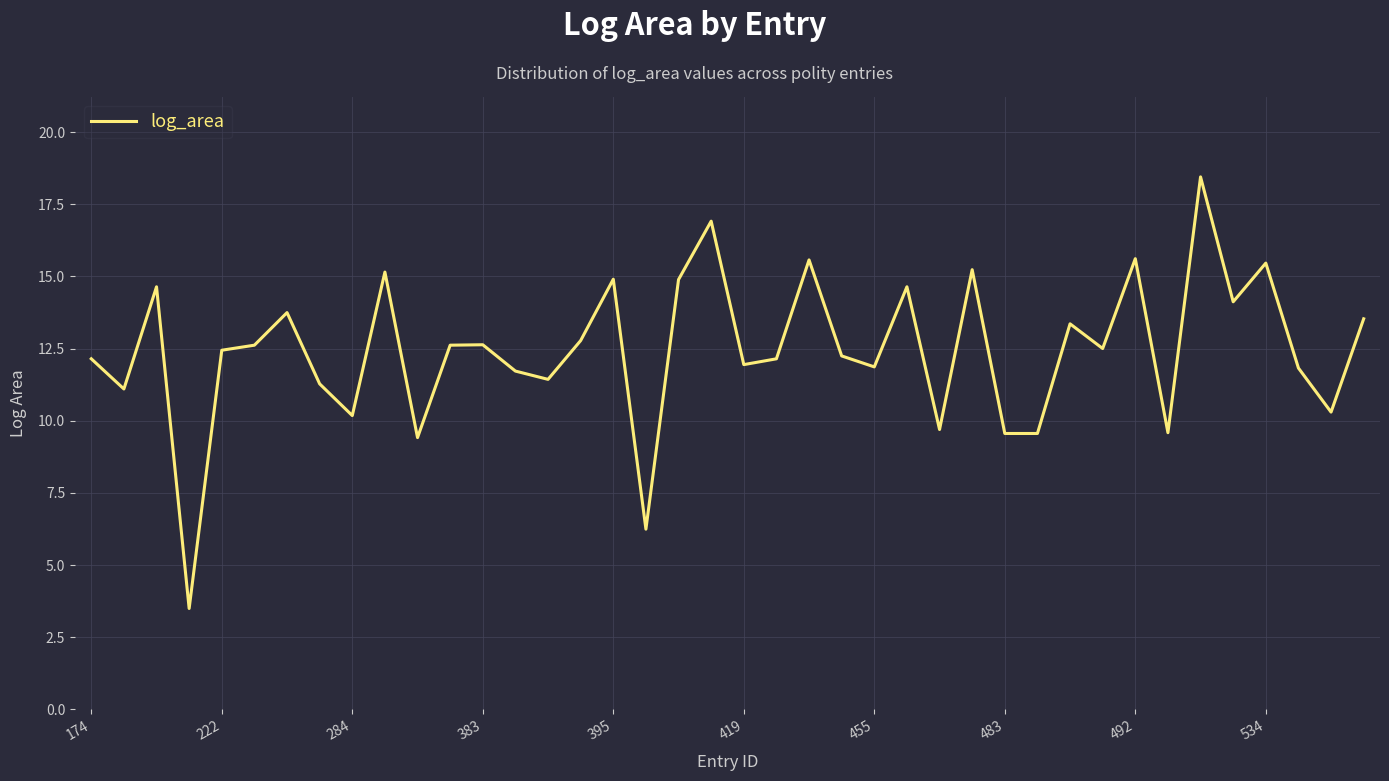

What is the difference between the maximum and minimum values?

15.0